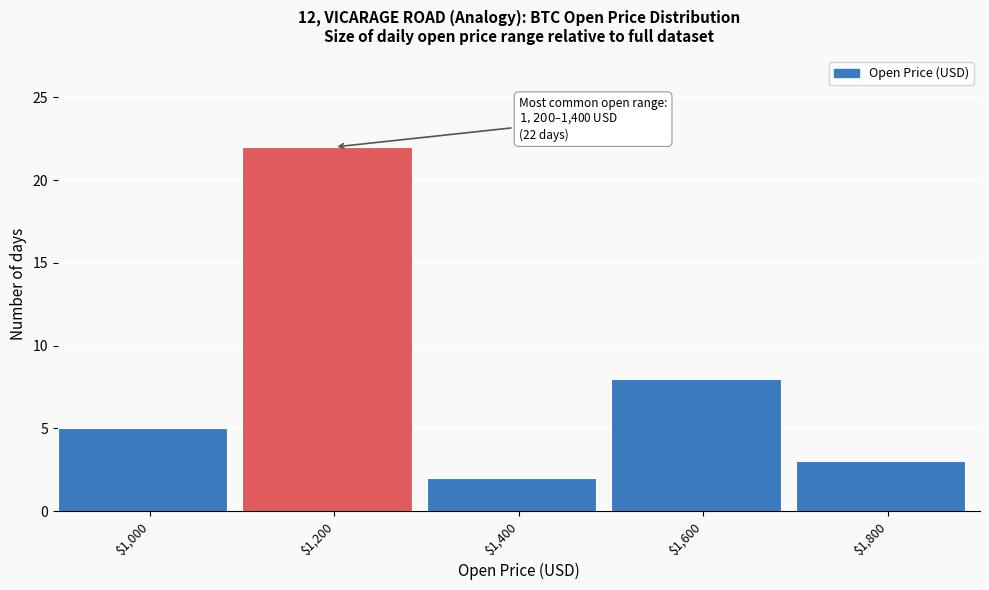

Reading left to right, transcribe all the data shown in this chart.

5	22	2	8	3